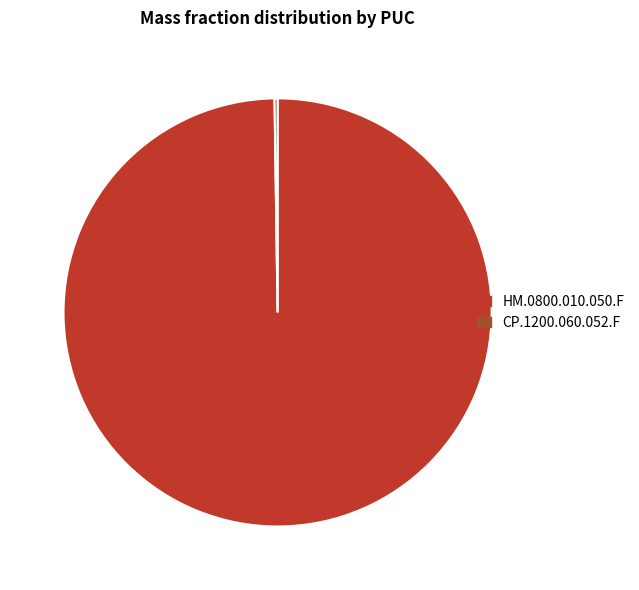

Is there a majority slice in this chart?

Yes